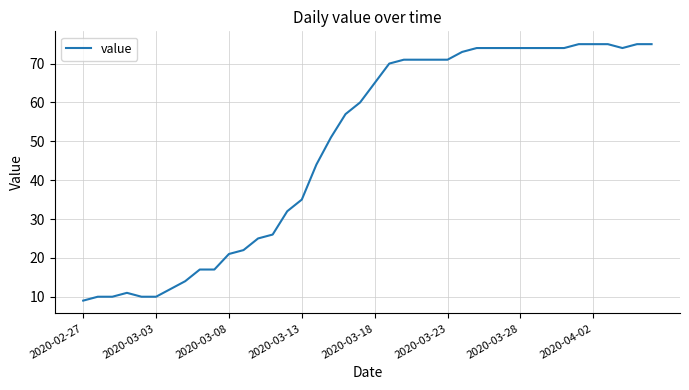

What is the minimum value shown in the chart?

9